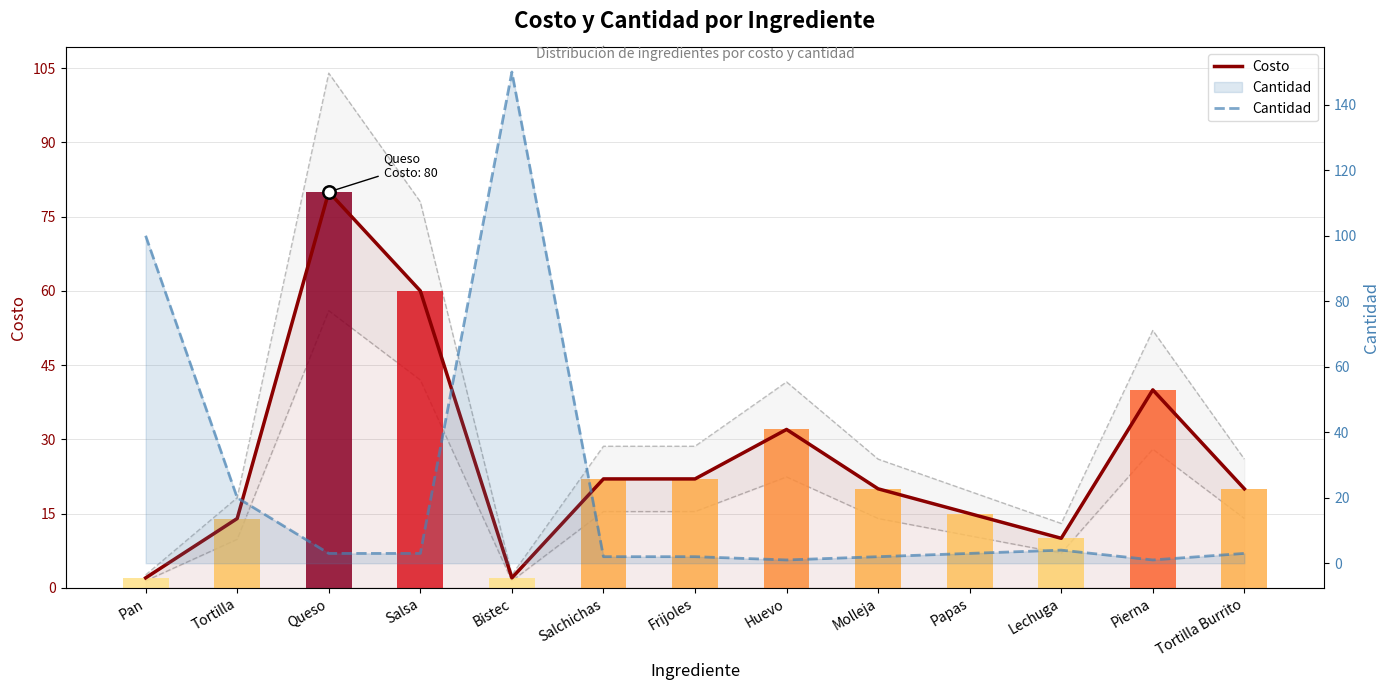

At which category is the sum across all series the highest?

Bistec